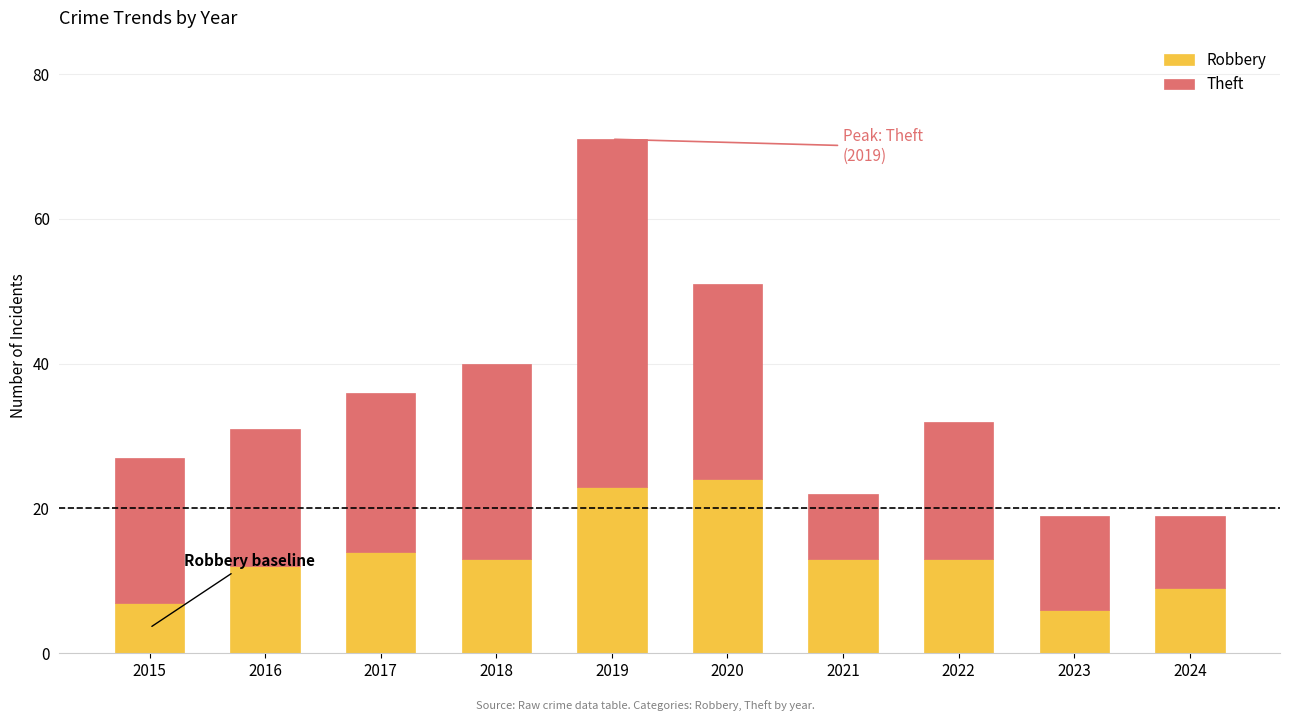

What is the sum of all Robbery values?

134